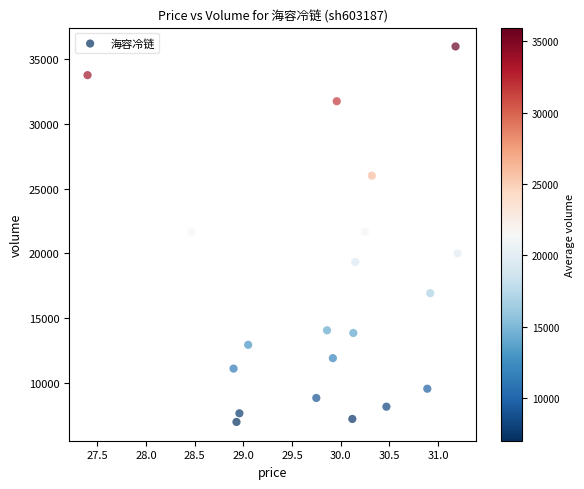

What is the range of Y values (max minus min)?

28974